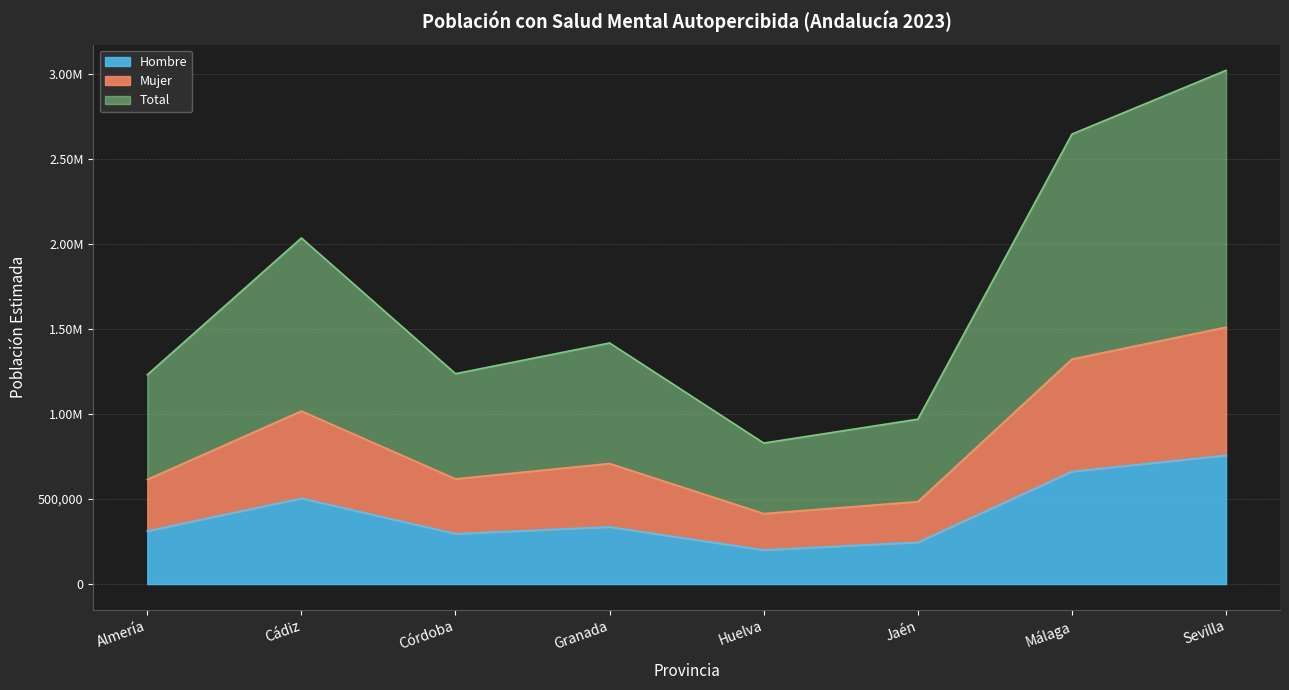

Is it true that Hombre equals 459520 at Granada?

False